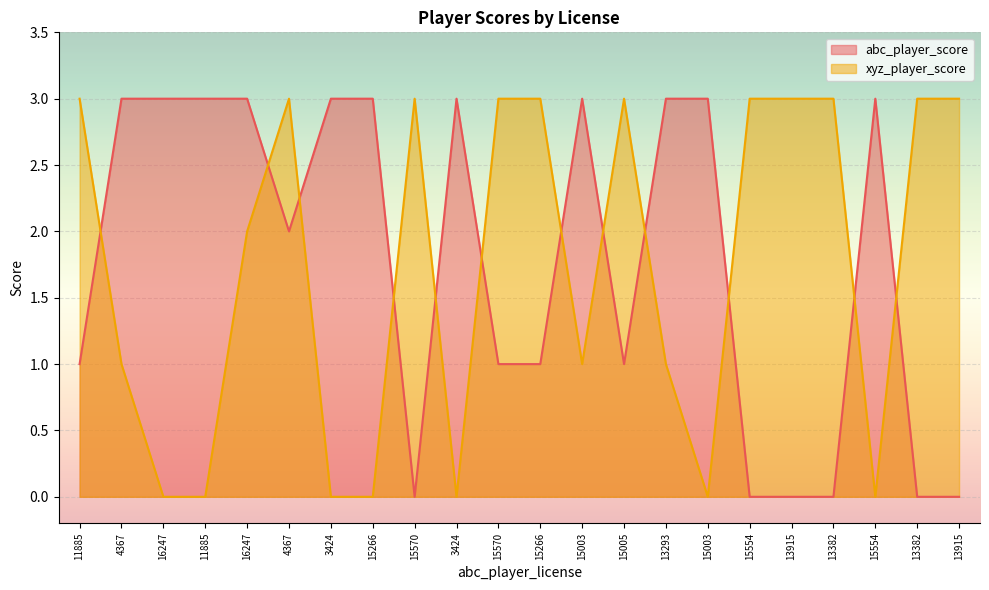

At which category is the sum across all series the highest?

16247